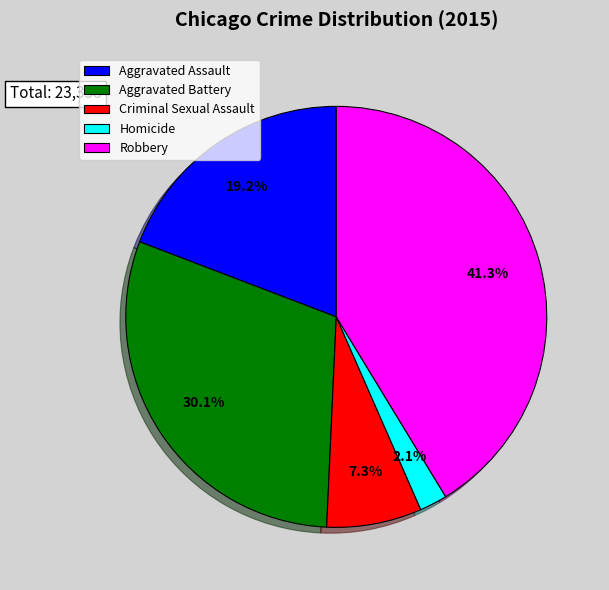

What percentage do Homicide and Aggravated Battery together represent?

32.2%